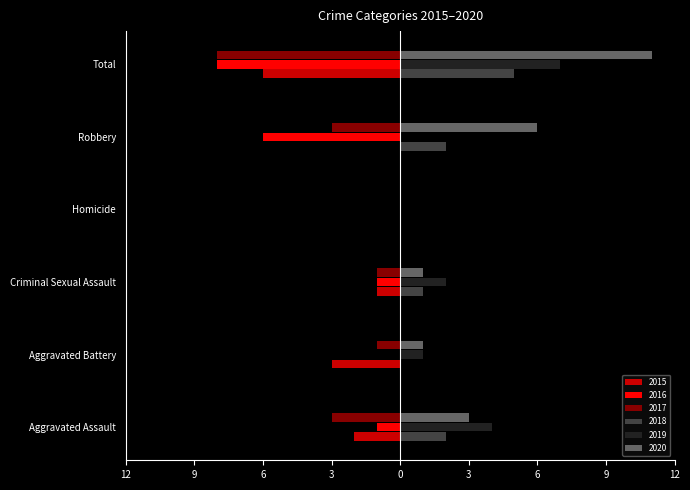

What are all the series names shown in the legend?

2015, 2016, 2017, 2018, 2019, 2020